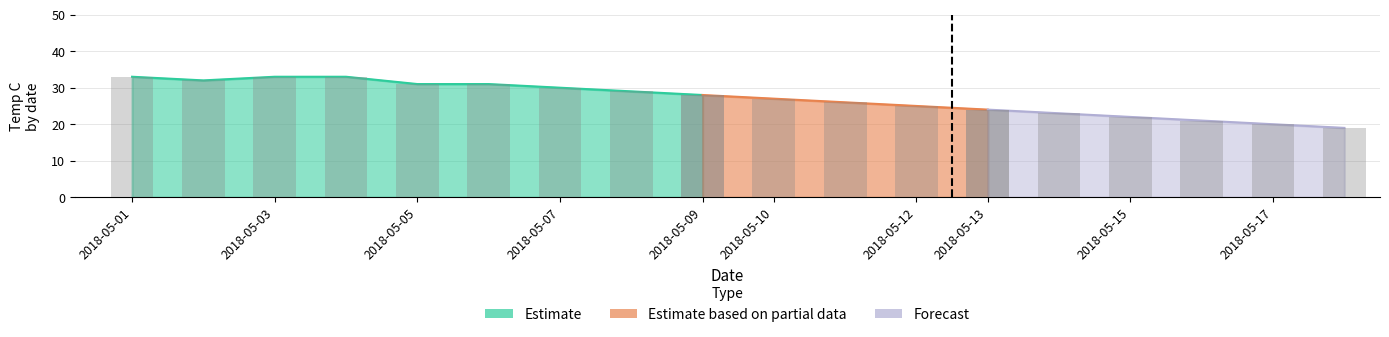

The tempC_avg series shows 48 at 2018-05-06. True or false?

False